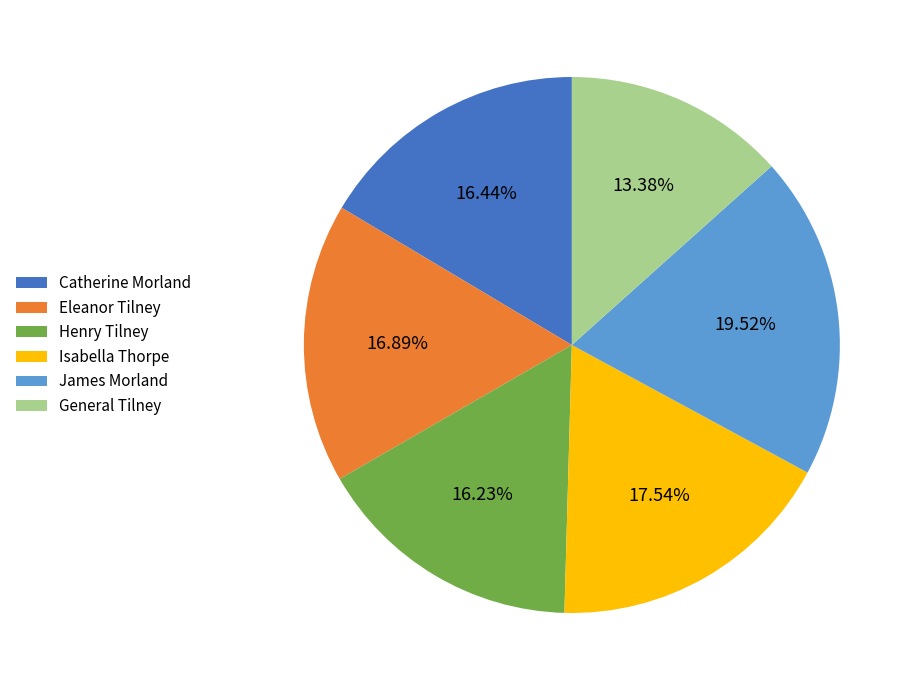

Combined, do Henry Tilney and James Morland account for over 50%?

No